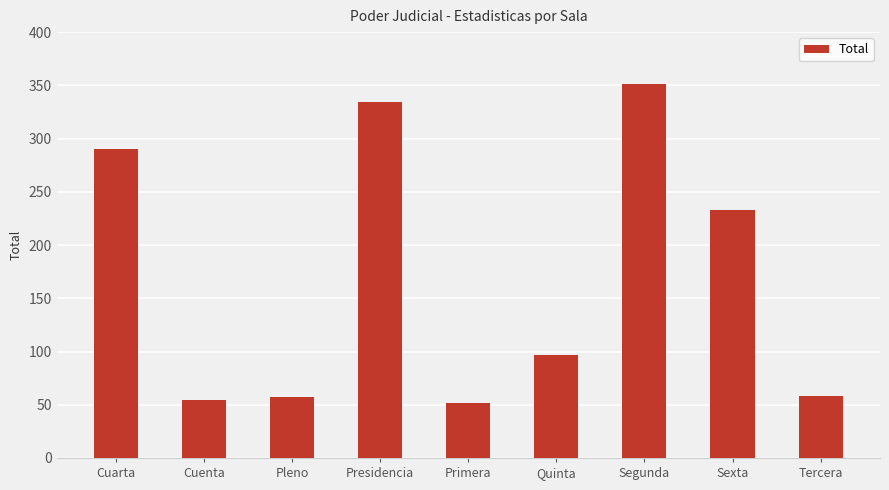

What is the sum of all values?

1526